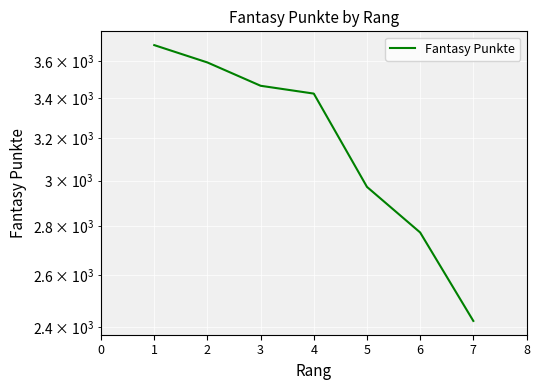

Is it true that the value at 1 is 849?

False